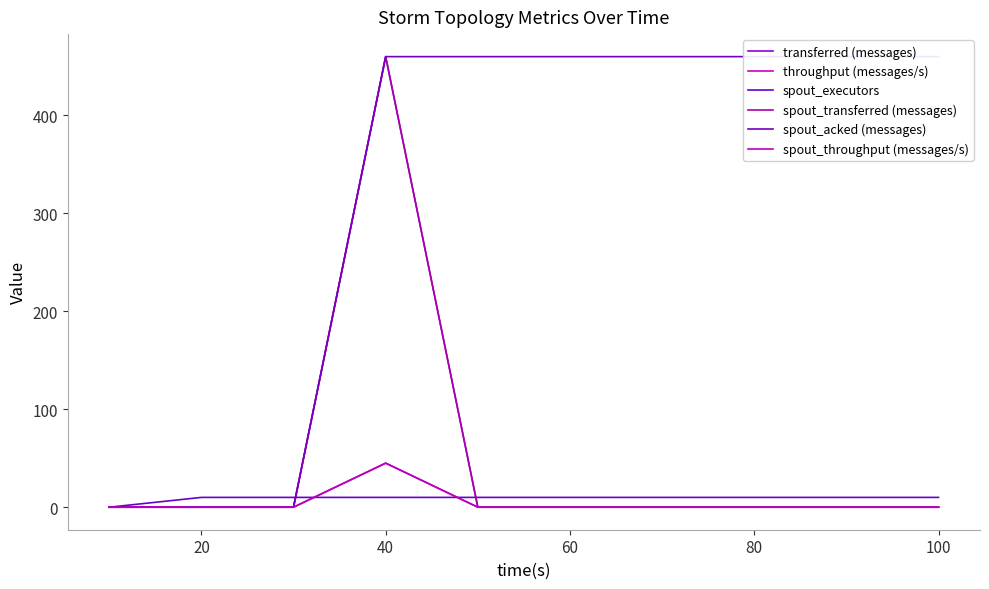

What is the difference between the highest and lowest values at 100?

460